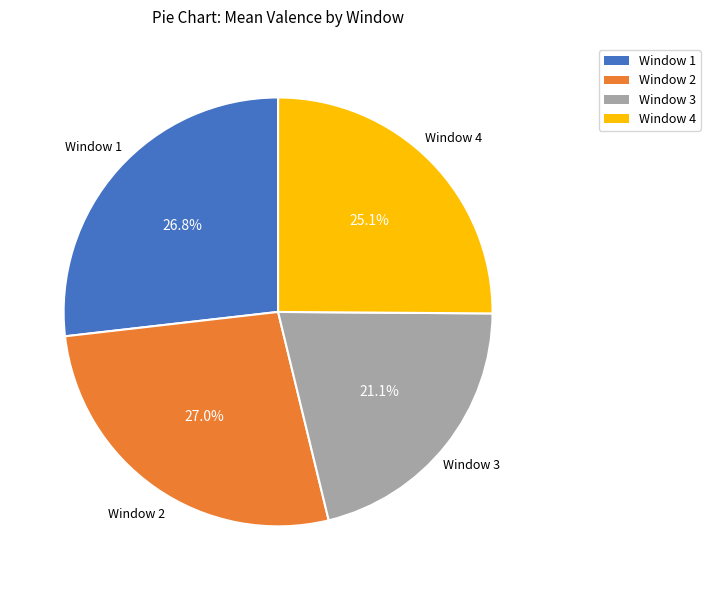

Is there any slice that represents more than half of the pie?

No